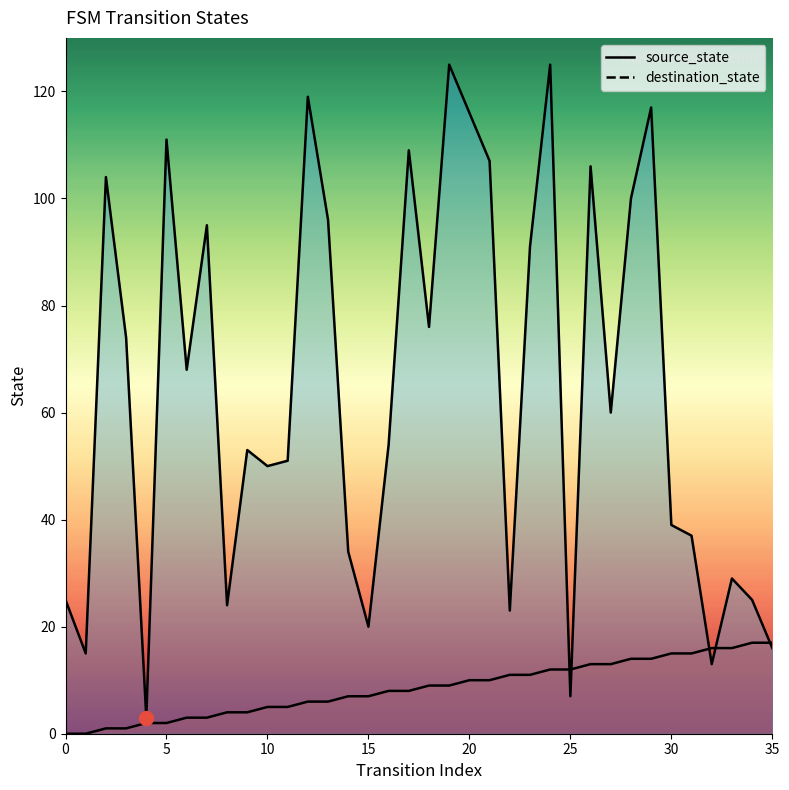

At which label is source_state closest to 8?

16